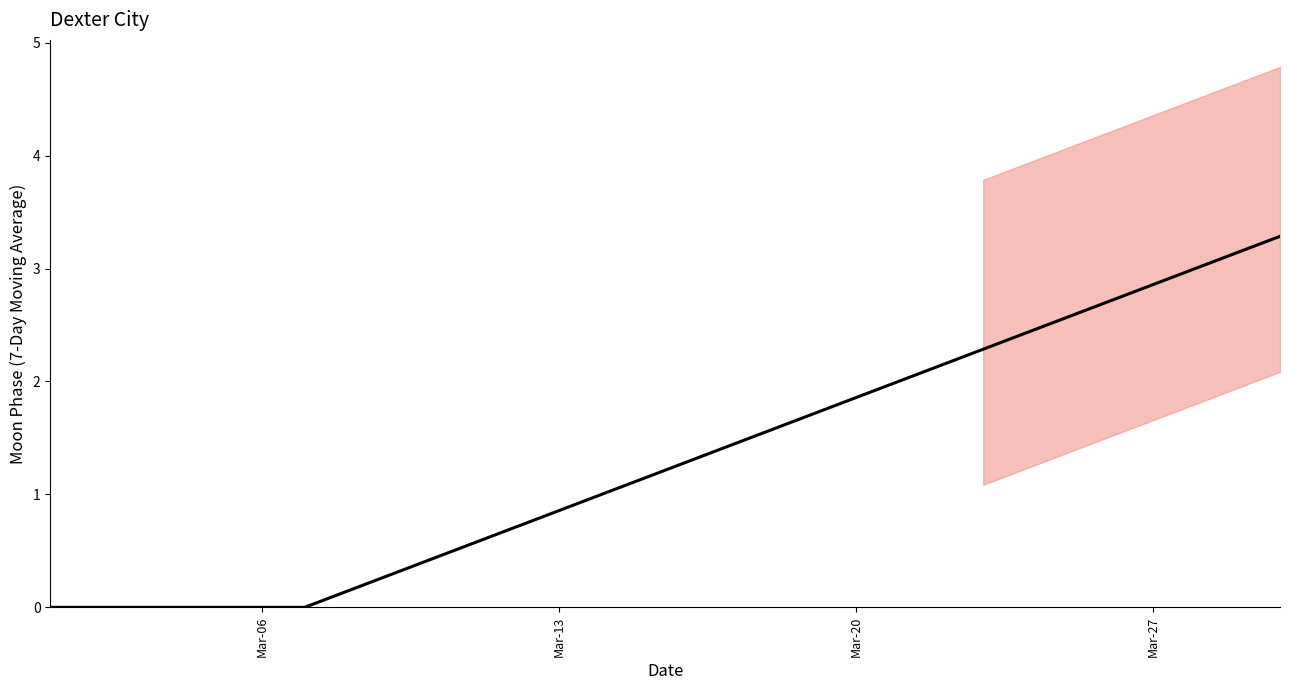

How many distinct data groups are displayed?

1